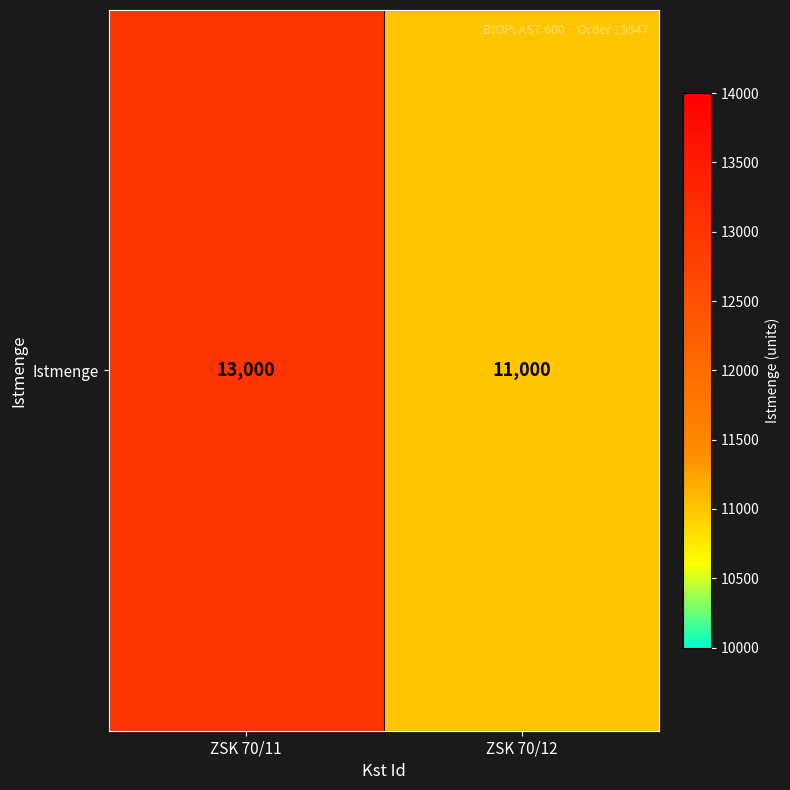

Reading left to right, what are all the values shown in this chart?

13000	11000